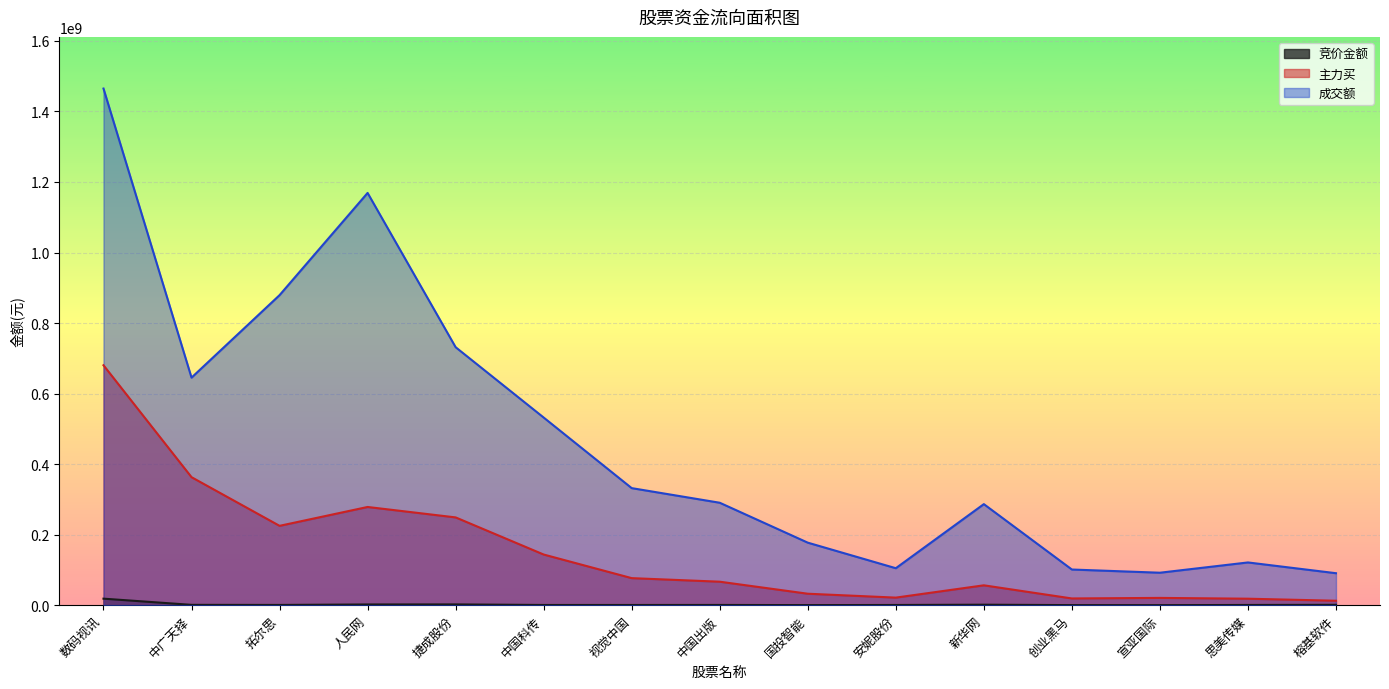

Is the value of 竞价金额 at 视觉中国 greater than the value of 主力买 at 国投智能?

No